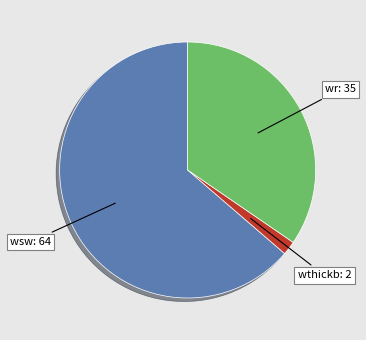

Does any single category account for the majority?

Yes